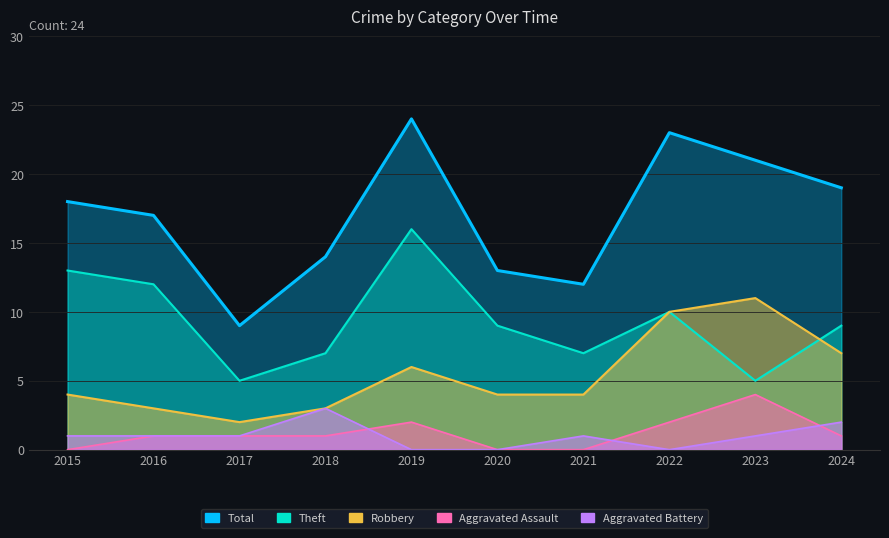

True or false: Aggravated Assault and Theft intersect in this chart.

False